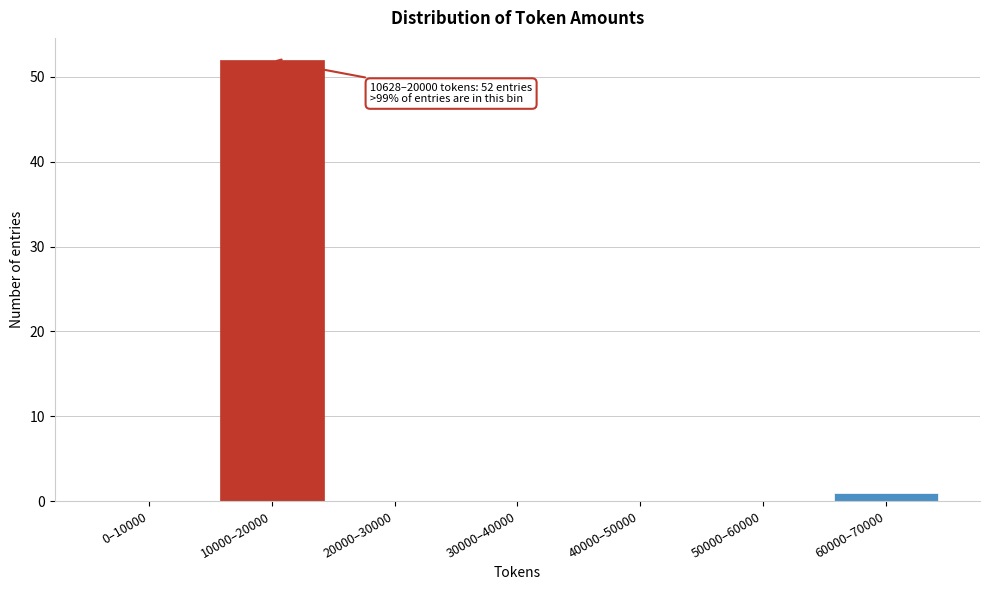

Reading right to left, transcribe all the data shown in this chart.

60000–70000=1	50000–60000=0	40000–50000=0	30000–40000=0	20000–30000=0	10000–20000=52	0–10000=0